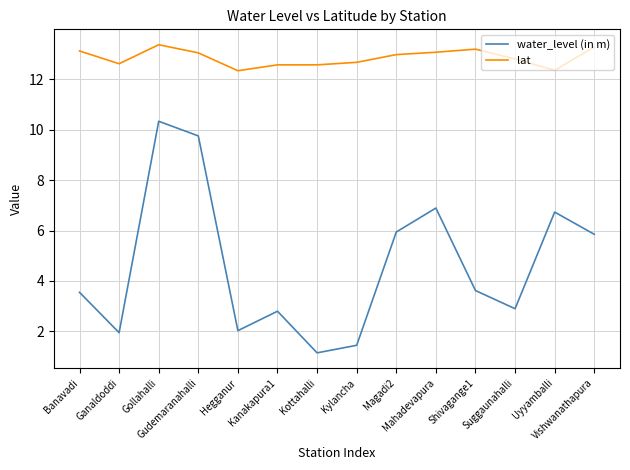

Which series has the largest range (max minus min)?

water_level (in m)